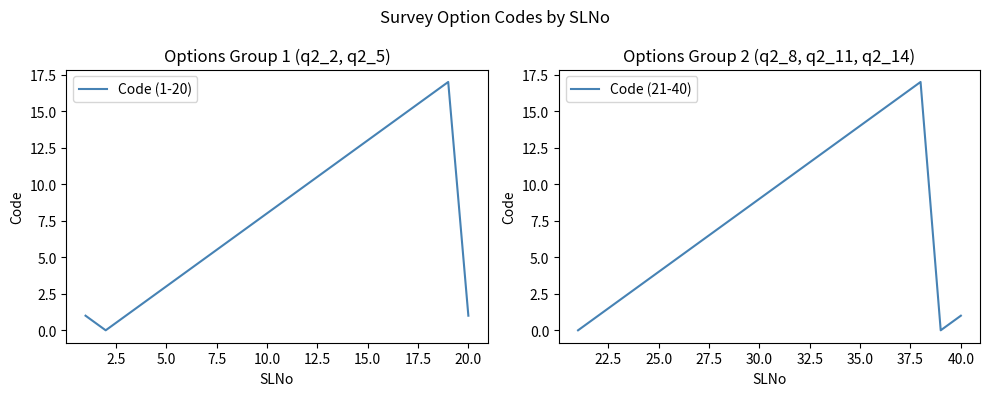

How many lines are shown in the chart?

2